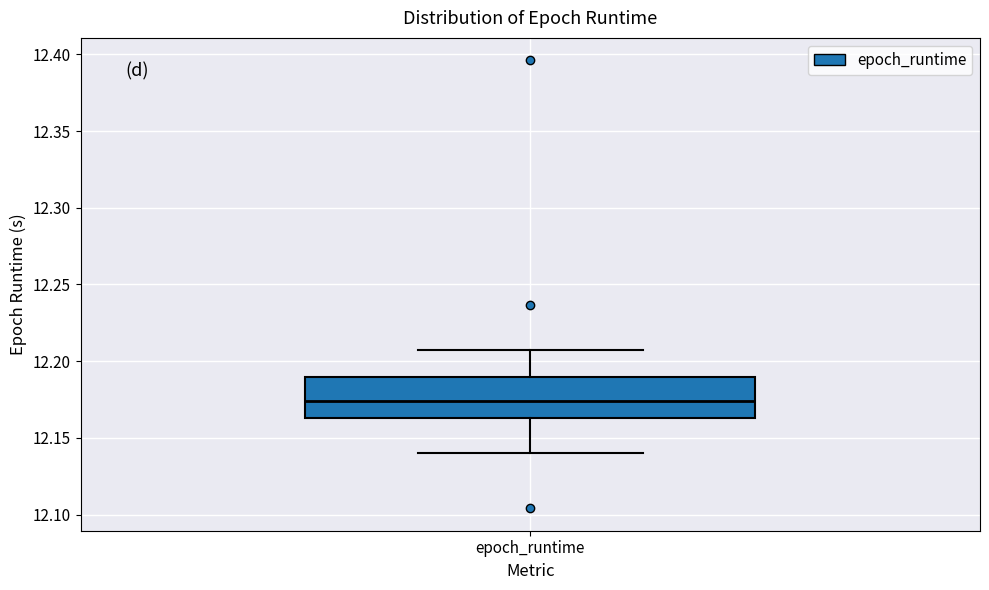

Where is the lower edge of the box for epoch_runtime on the y-axis? The values are not printed on the chart, so give them approximately, as read against the axis.

12.165